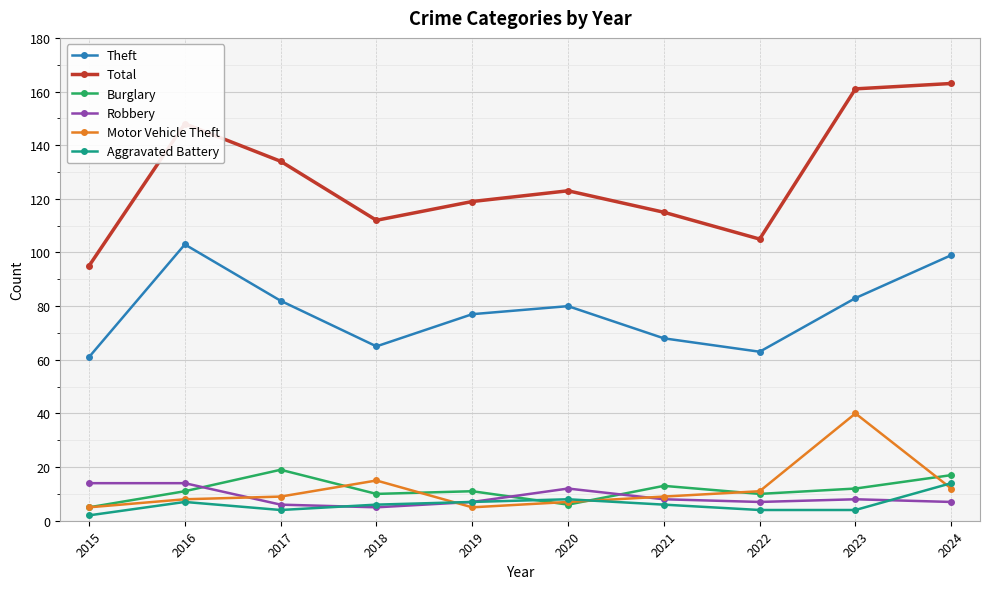

Which category has the lowest value in the Theft series?

2015